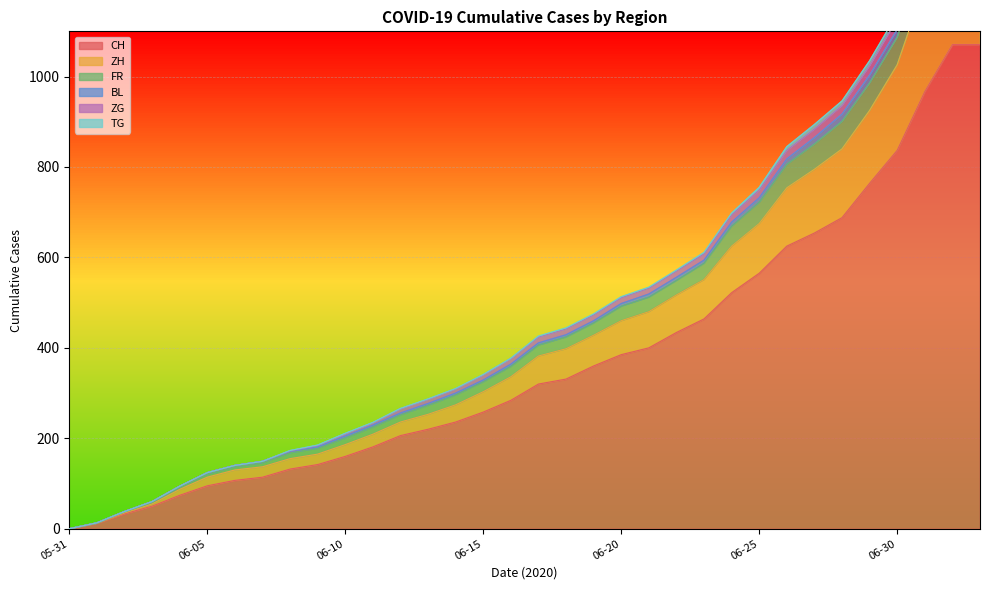

What is the value of the BL point at the 29th from the left?

917